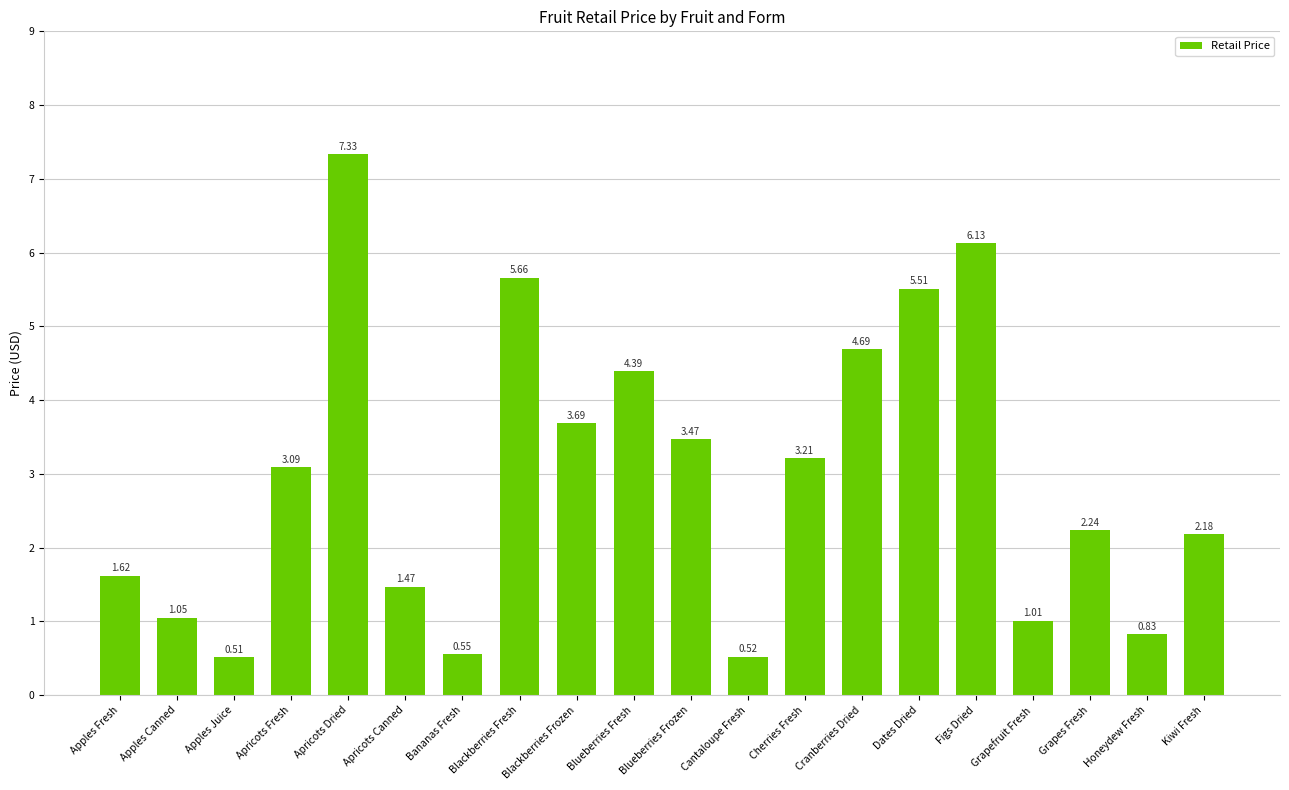

What is the label of the 6th bar from the left?

Apricots Canned